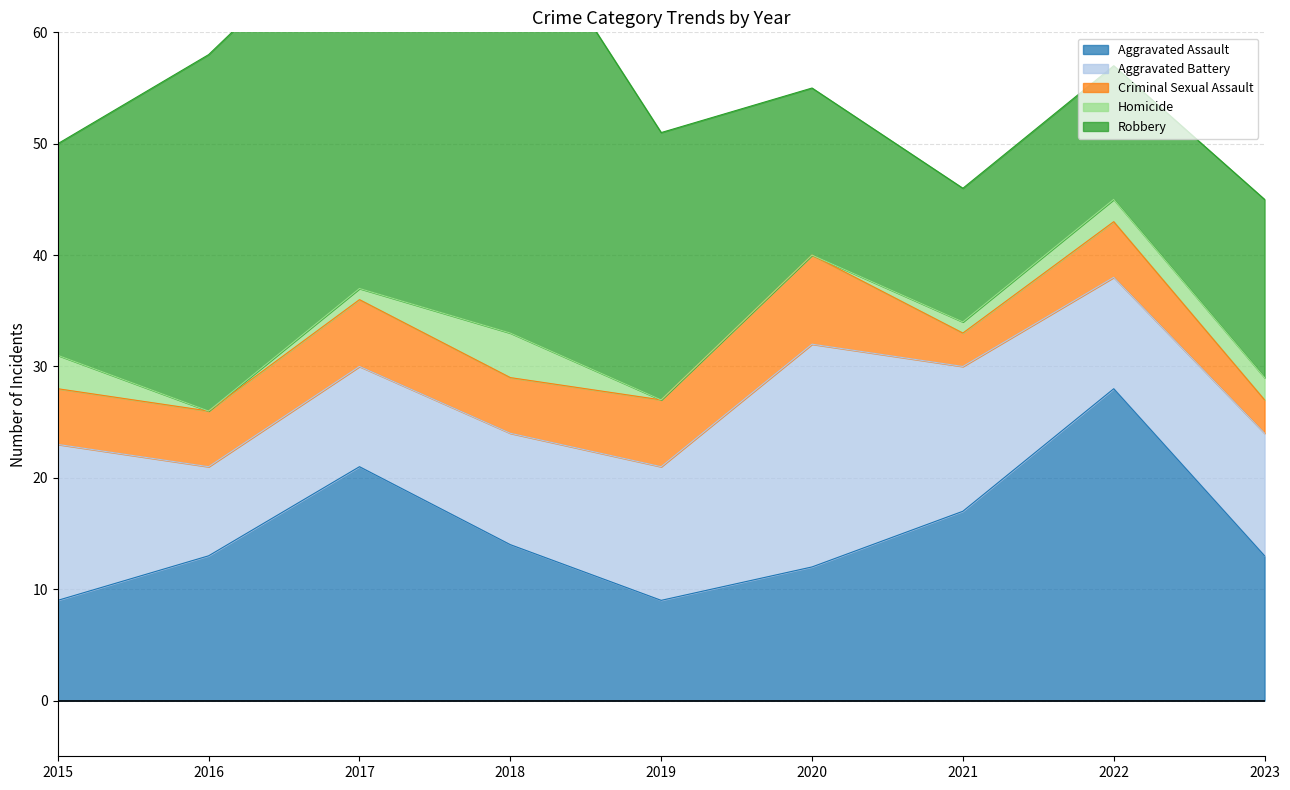

Where is Homicide nearest to the value 2?

2022